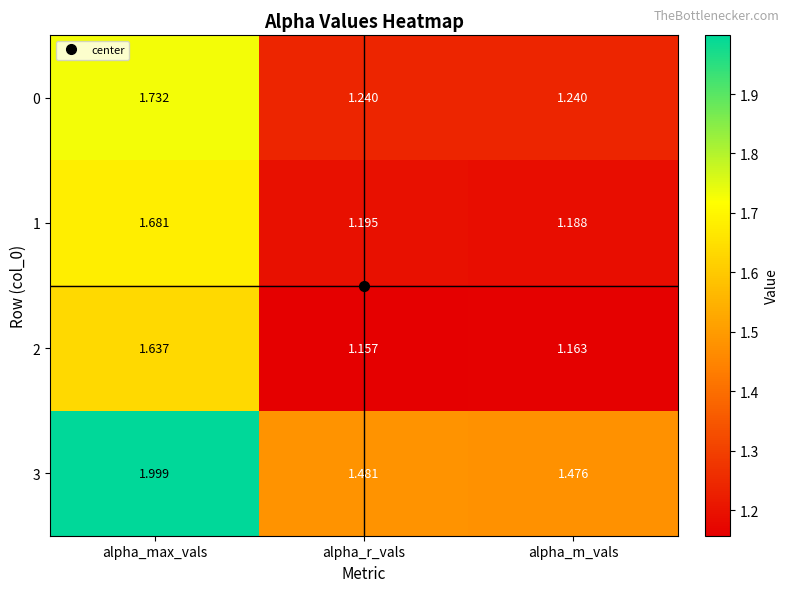

At which label is 3 closest to 1?

alpha_m_vals